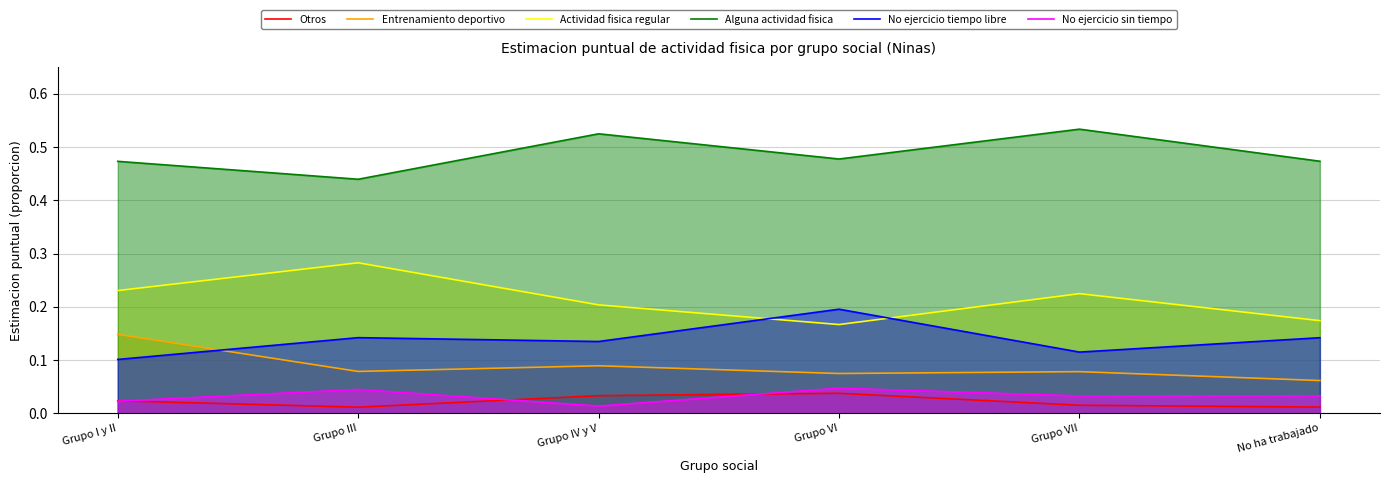

Does the chart have visible grid lines?

Yes